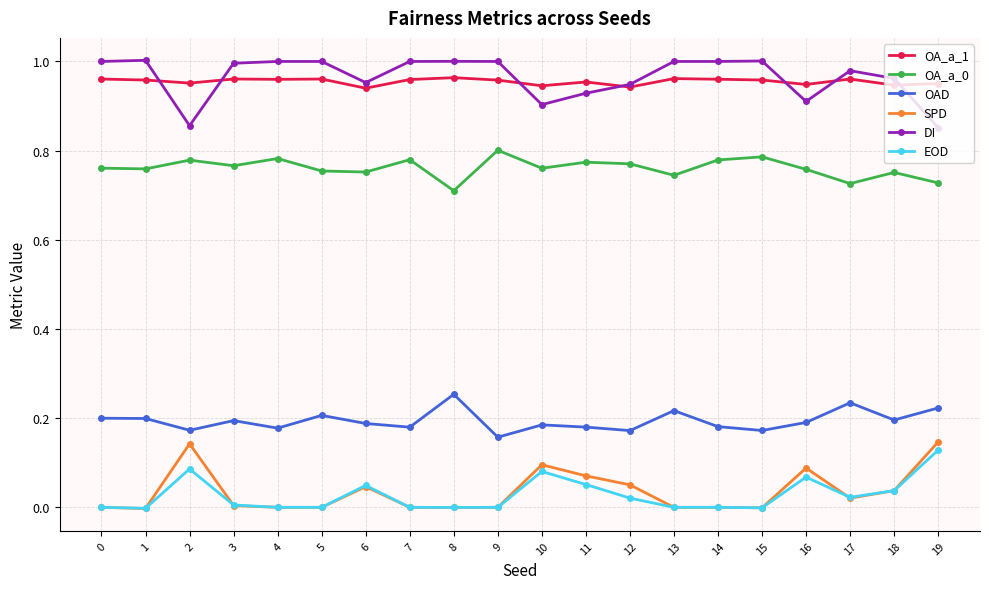

At how many categories does at least one series exceed 0?

20